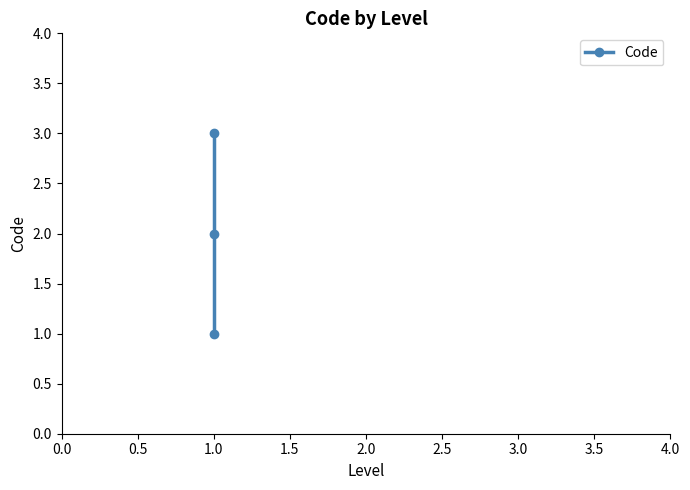

What is the value of the 2nd point from the left?

2